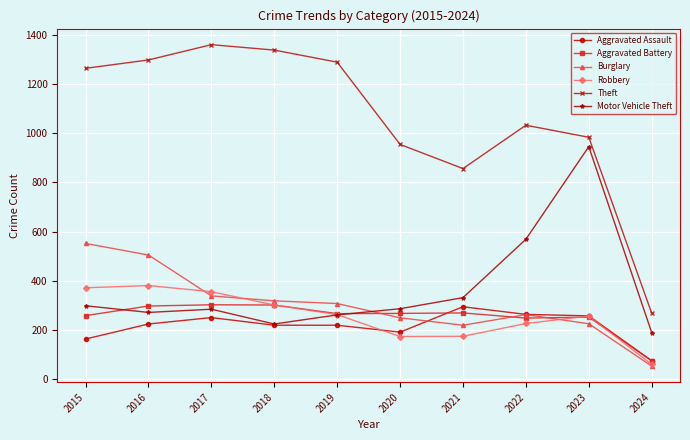

Which series has the widest spread of values?

Theft